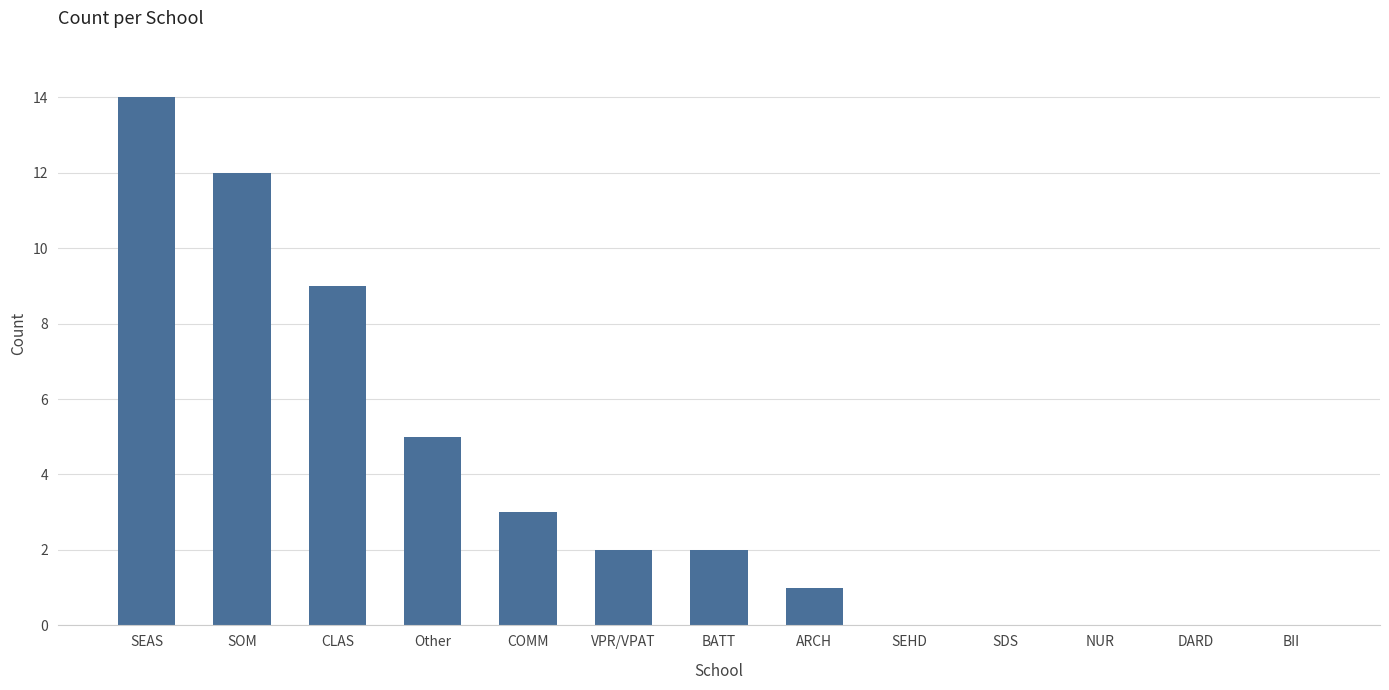

What is the ratio of the value at CLAS to the value at ARCH?

9.0